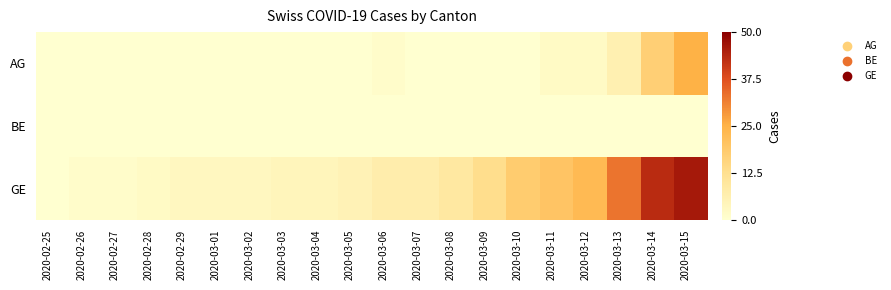

Reading left to right, extract all data points from this chart.

AG: 2020-02-25=0	2020-02-26=0	2020-02-27=0	2020-02-28=0	2020-02-29=0	2020-03-01=0	2020-03-02=0	2020-03-03=0	2020-03-04=0	2020-03-05=0	2020-03-06=1	2020-03-07=0	2020-03-08=0	2020-03-09=0	2020-03-10=0	2020-03-11=2	2020-03-12=2	2020-03-13=6	2020-03-14=17	2020-03-15=25
BE: 2020-02-25=0	2020-02-26=0	2020-02-27=0	2020-02-28=0	2020-02-29=0	2020-03-01=0	2020-03-02=0	2020-03-03=0	2020-03-04=0	2020-03-05=0	2020-03-06=0	2020-03-07=0	2020-03-08=0	2020-03-09=0	2020-03-10=0	2020-03-11=0	2020-03-12=0	2020-03-13=0	2020-03-14=0	2020-03-15=0
GE: 2020-02-25=0	2020-02-26=1	2020-02-27=1	2020-02-28=2	2020-02-29=3	2020-03-01=3	2020-03-02=3	2020-03-03=4	2020-03-04=4	2020-03-05=5	2020-03-06=7	2020-03-07=7	2020-03-08=9	2020-03-09=13	2020-03-10=18	2020-03-11=20	2020-03-12=23	2020-03-13=33	2020-03-14=43	2020-03-15=46